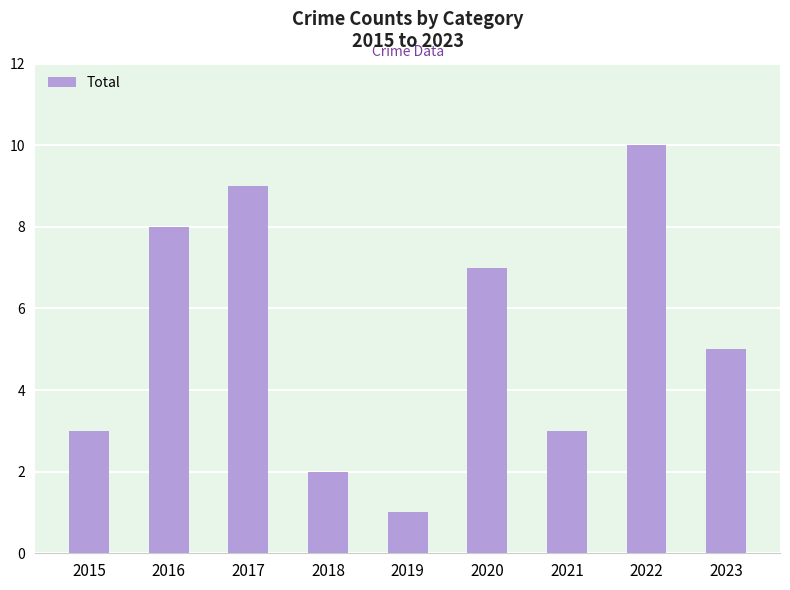

What is the maximum value shown in the chart?

10